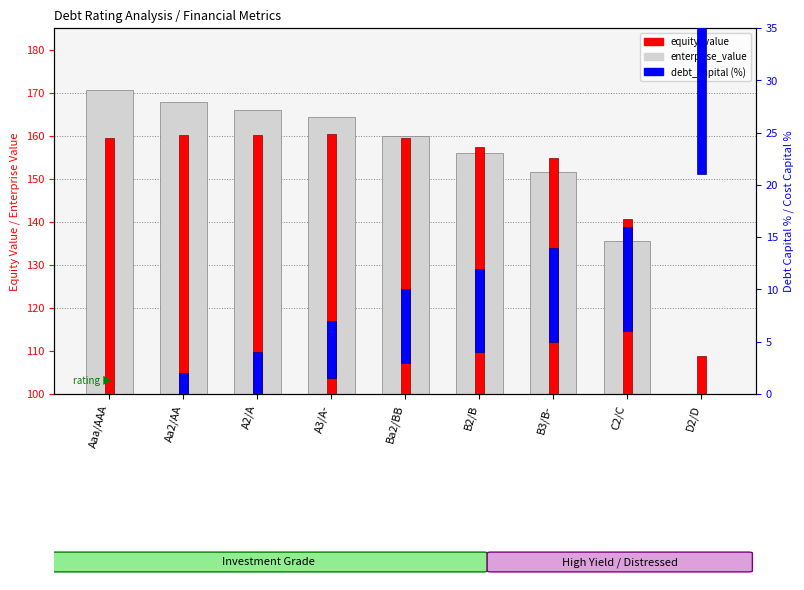

The enterprise_value series shows 75.1 at Aa2/AA. True or false?

False